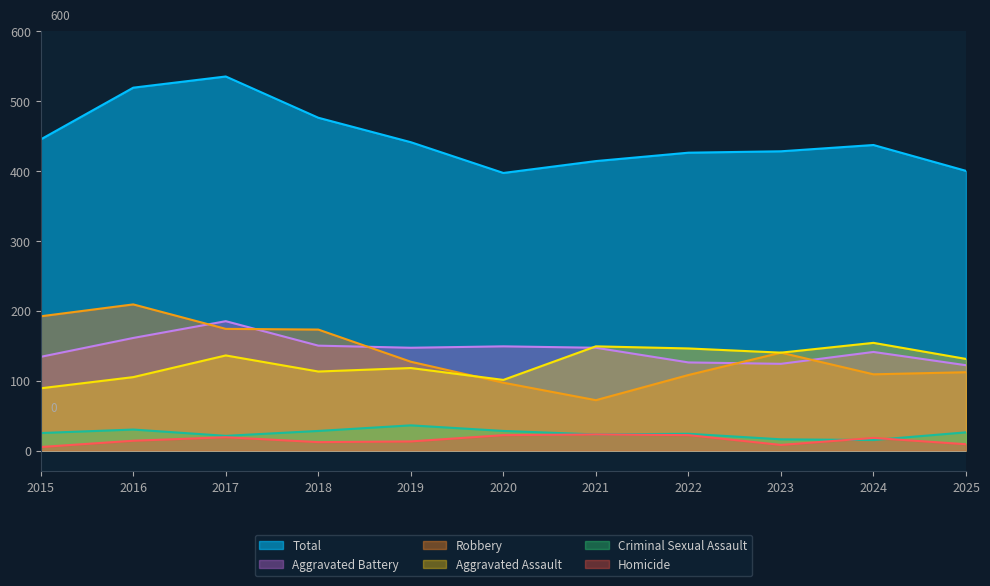

What is the difference between the second highest and minimum values in the Aggravated Battery series?

39